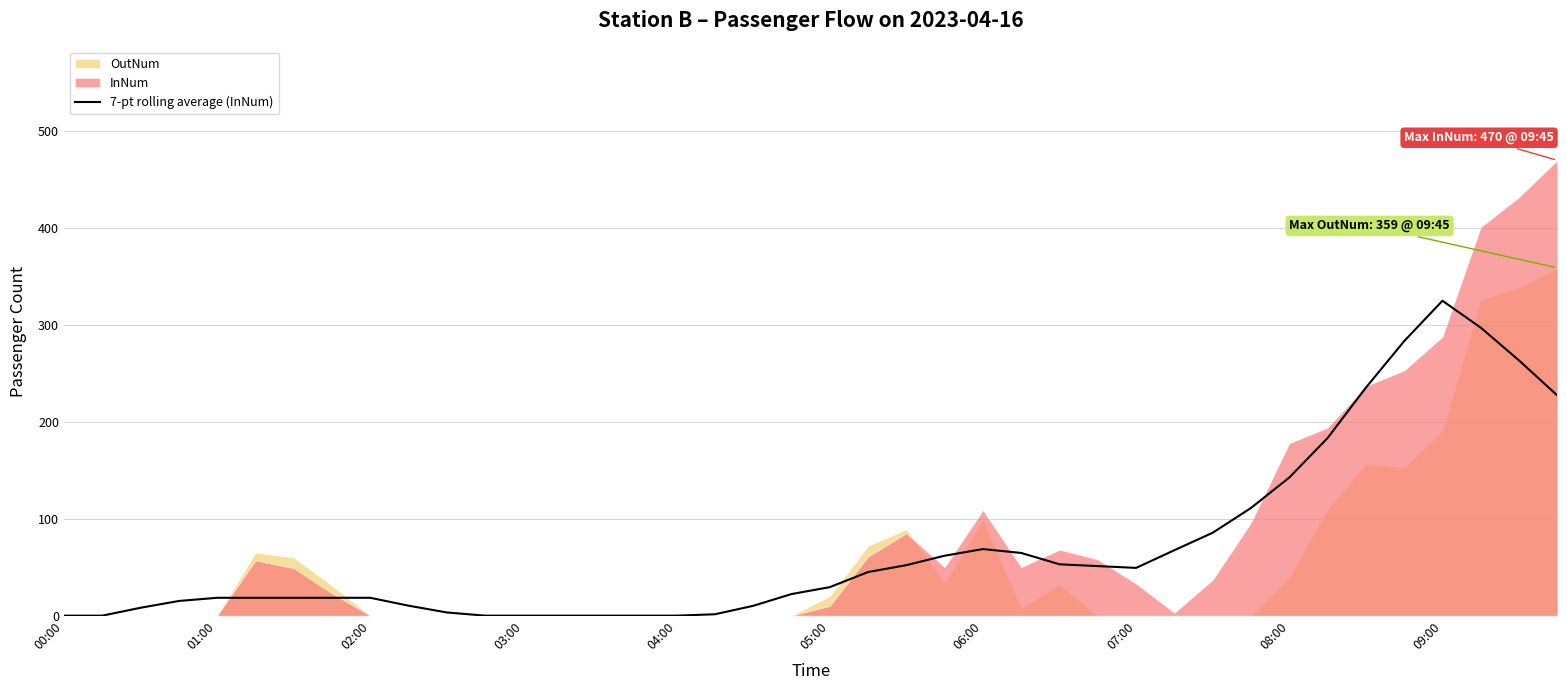

What is the highest value of the 7-pt rolling average (InNum) series?

325.0